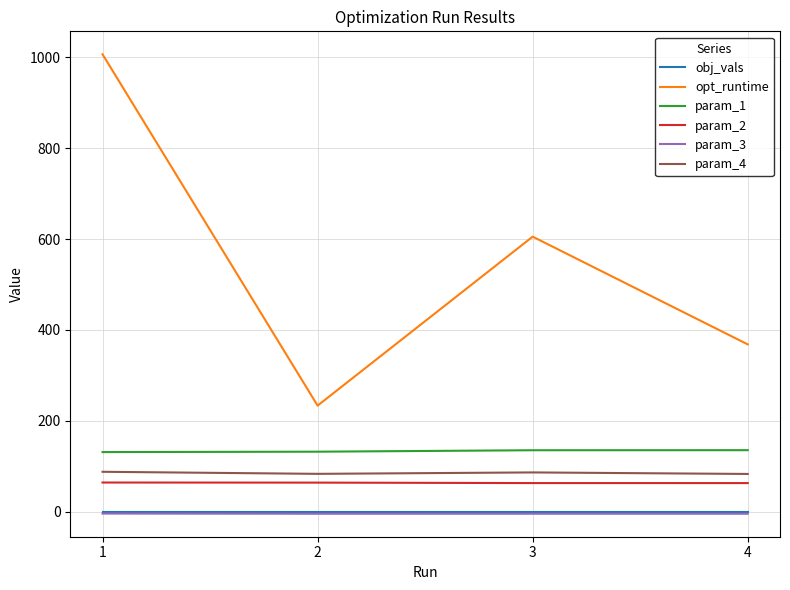

Count the obj_vals values in the range 0 to 1.

4